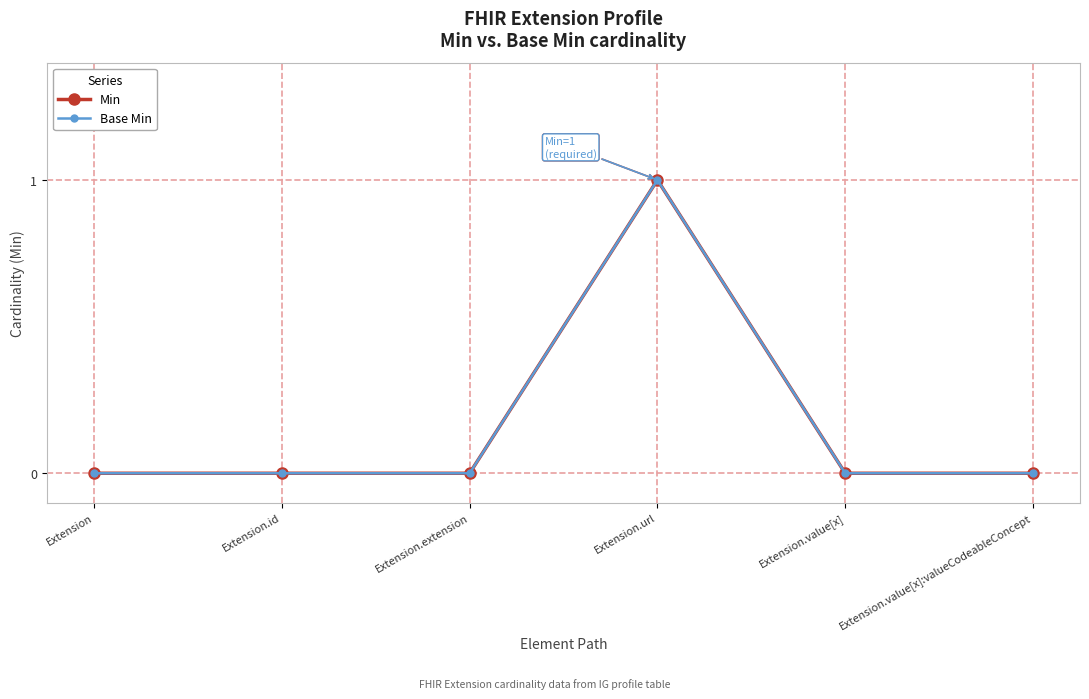

Which series has the largest total across all categories?

Min